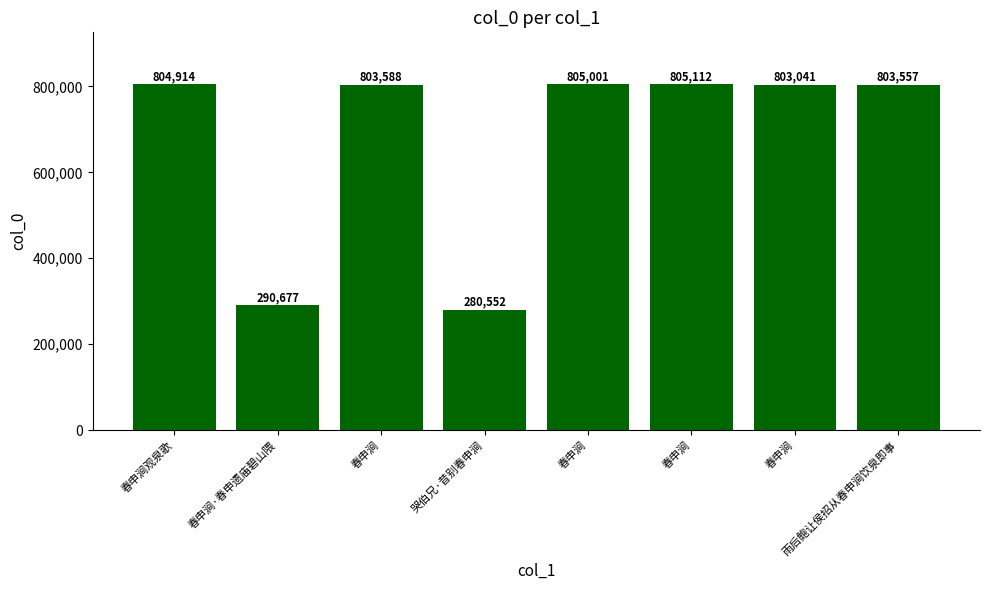

How many data points are less than 803588?

4